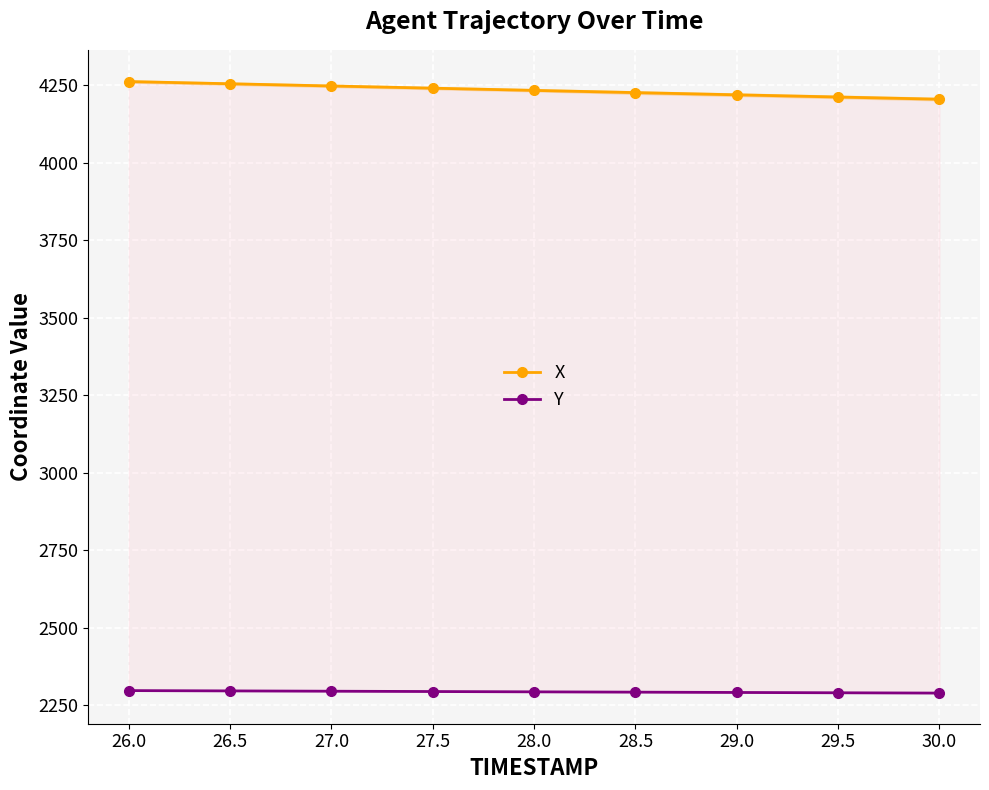

Reading left to right, what are all the values shown in this chart?

X: 4261.5	4254.4	4247.2	4240.1	4233.0	4225.9	4218.7	4211.6	4204.5
Y: 2297.6	2296.6	2295.6	2294.6	2293.6	2292.6	2291.6	2290.6	2289.6